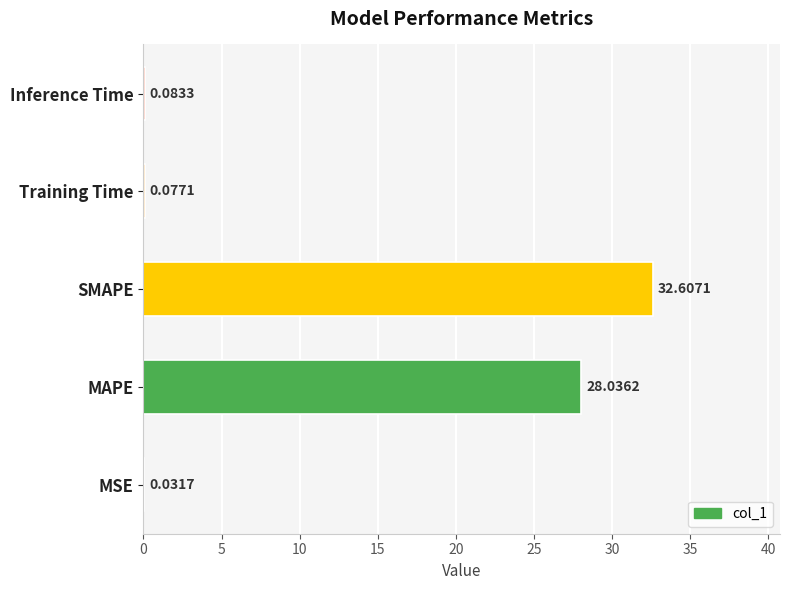

What is the sum of all values?

60.8